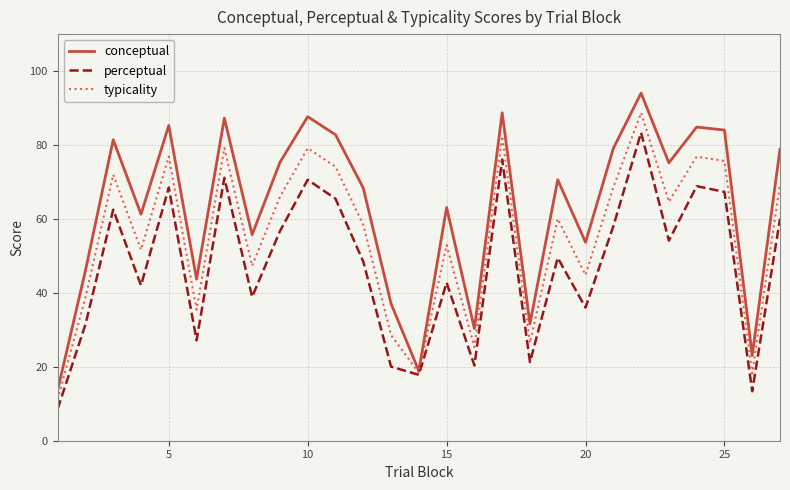

List the series in order of their overall mean, highest first.

conceptual, typicality, perceptual